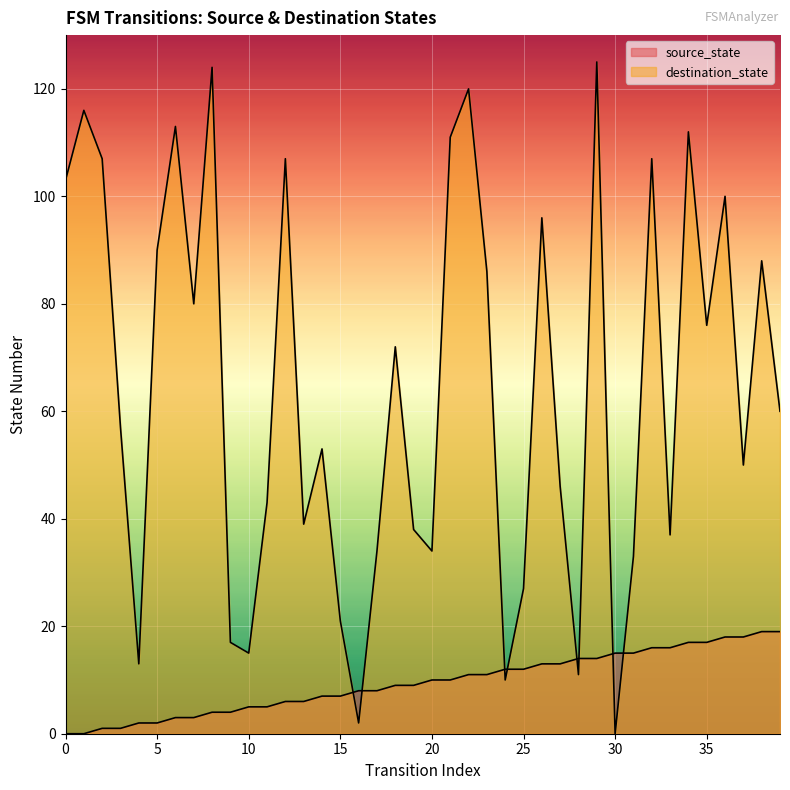

How many lines are shown in the chart?

2